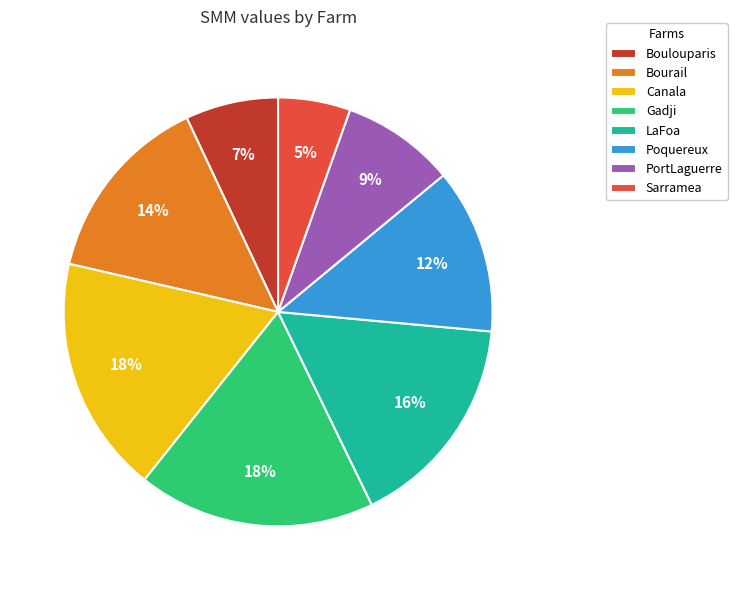

Is there a majority slice in this chart?

No